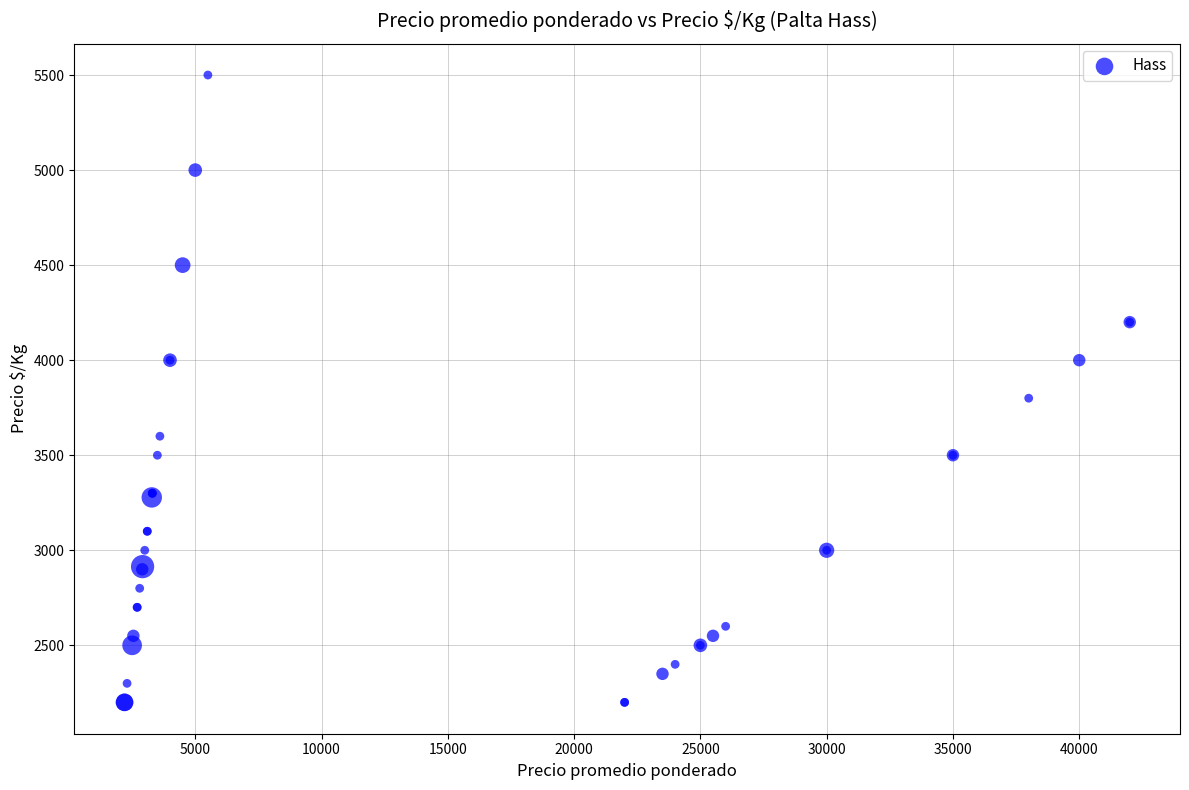

What Y value in the scatter plot is closest to 3850?

3800